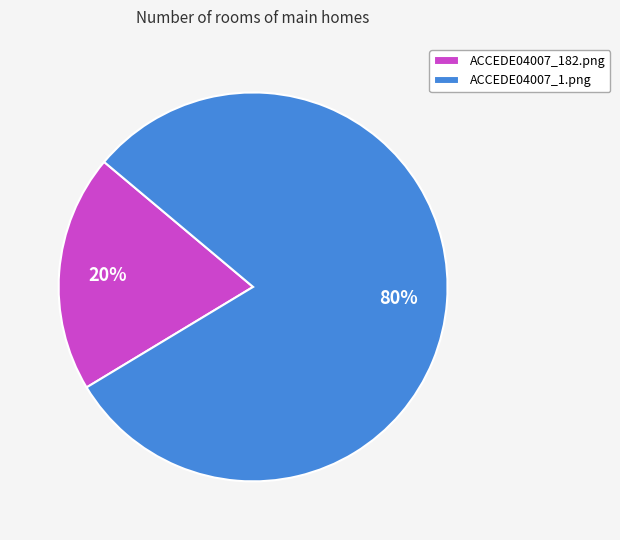

Which category has the smallest portion of the pie?

ACCEDE04007_182.png